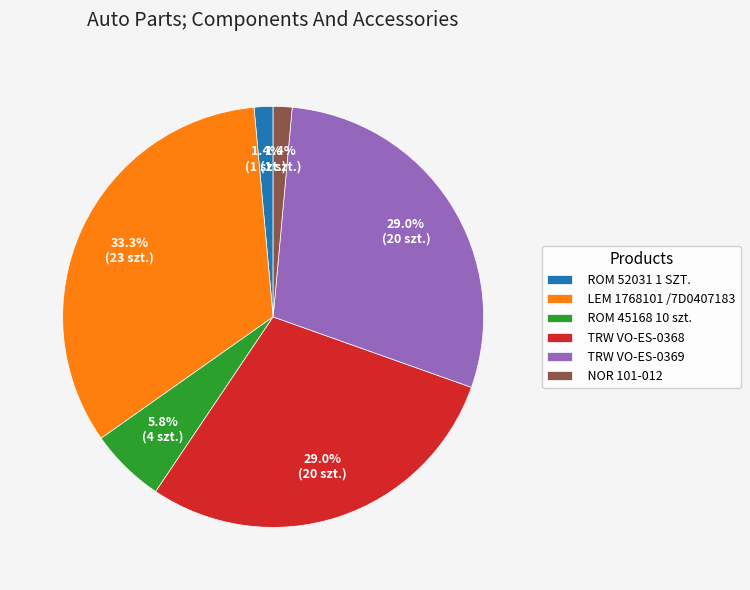

Is it true that LEM 1768101 /7D0407183 is 33% of the pie?

True